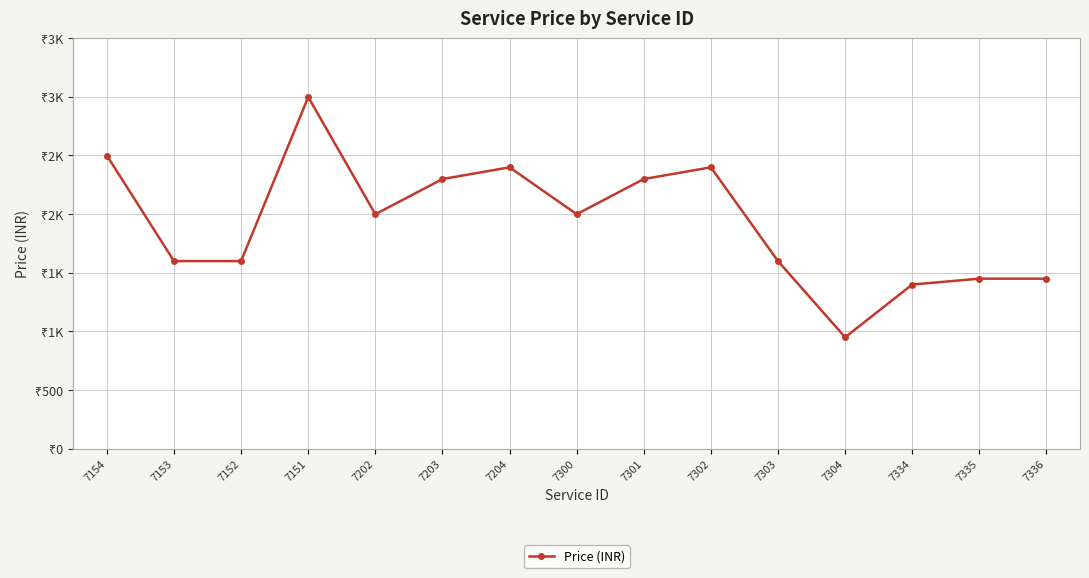

Does the chart have visible grid lines?

Yes